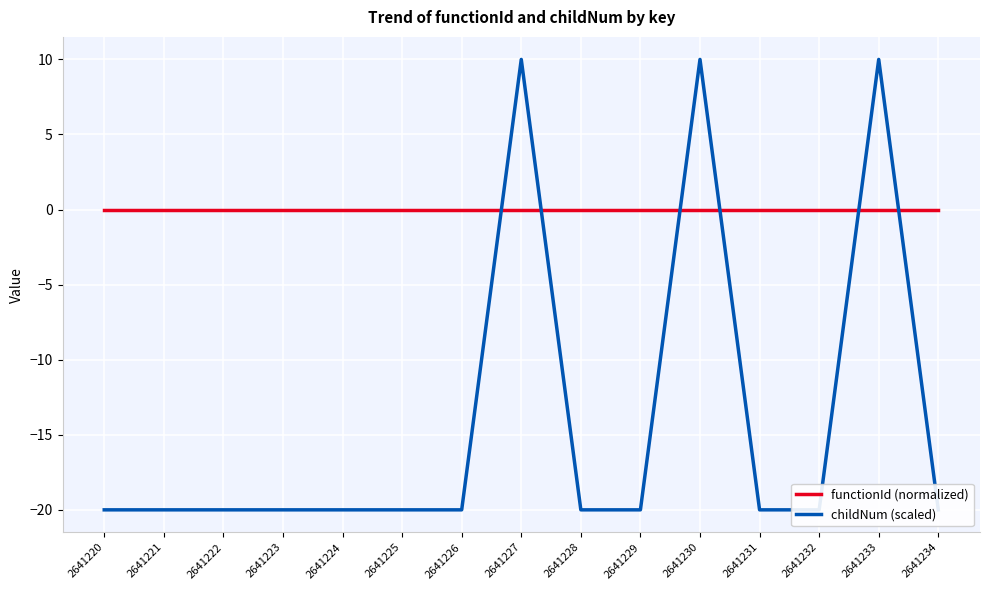

What is the total value across all series at 2641227?

10